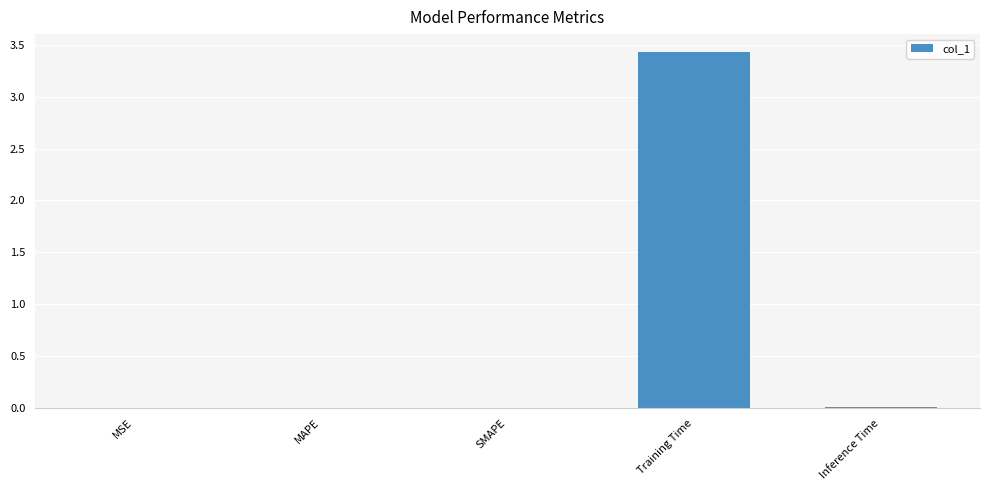

What is the greatest value displayed?

3.4